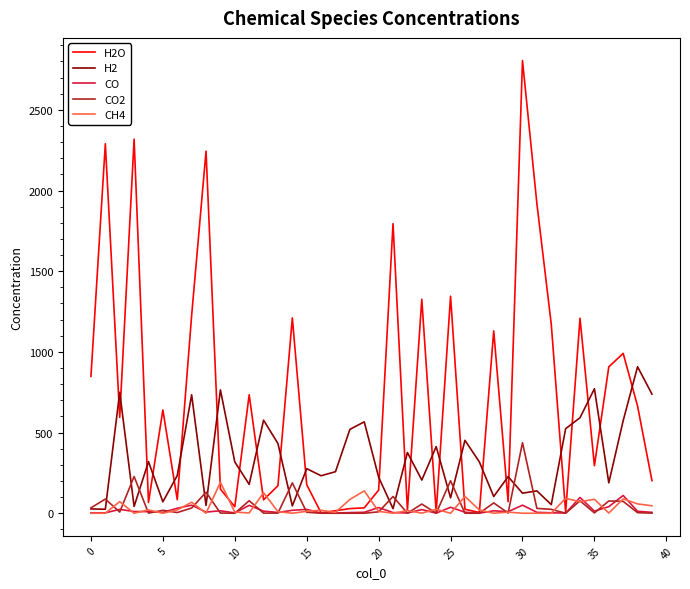

Which series has the widest spread of values?

H2O